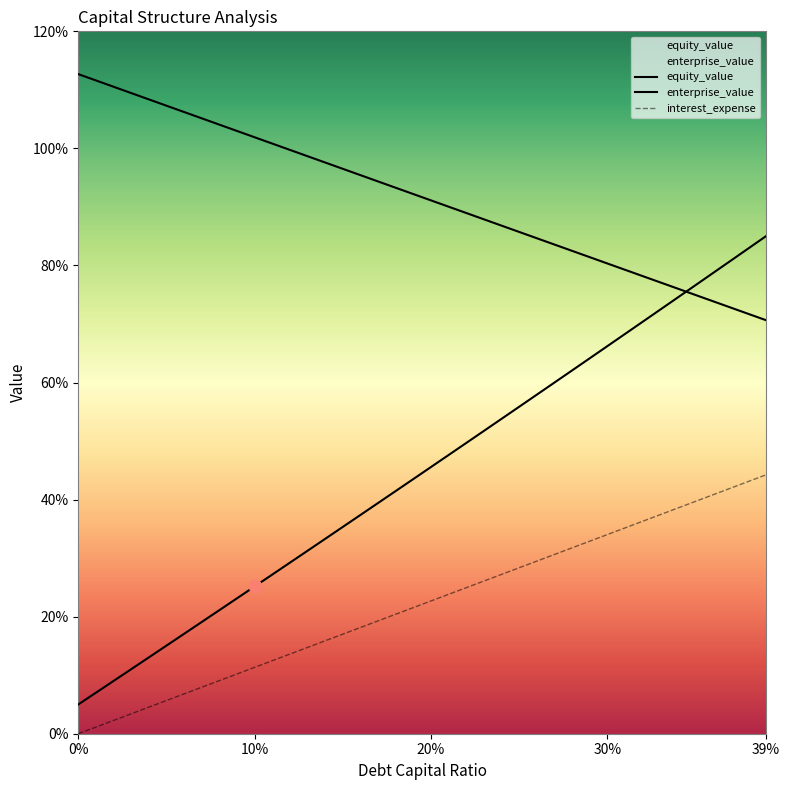

At which category is the sum across all series the highest?

39